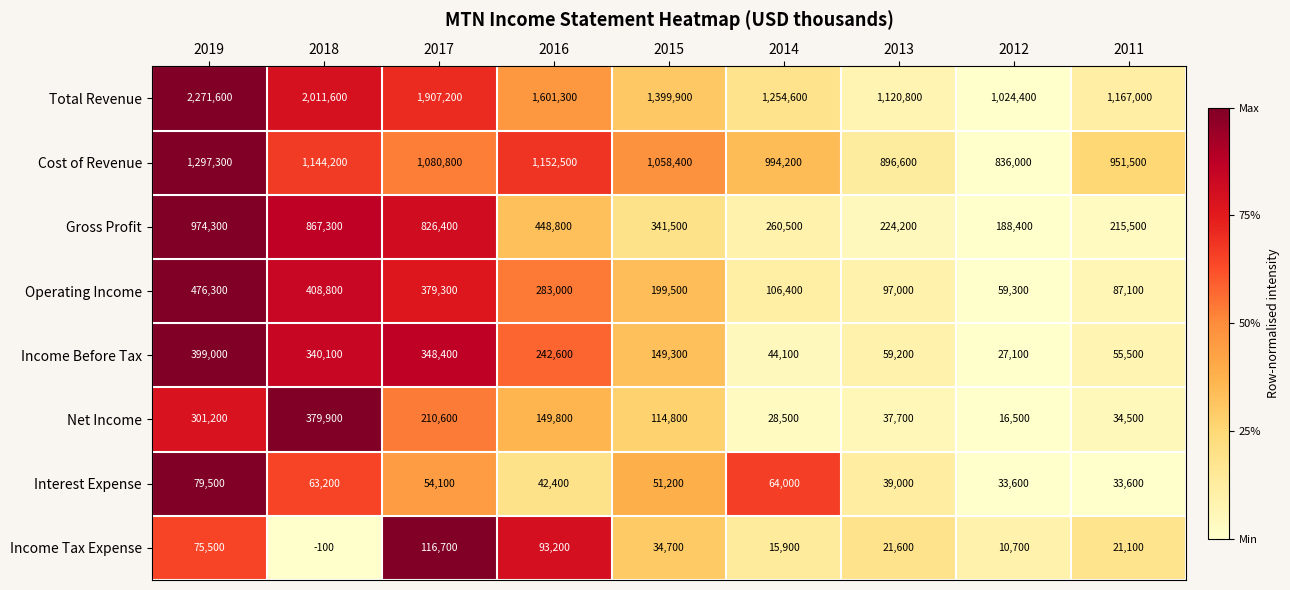

List the labels in order of Total Revenue value, smallest first.

2012, 2013, 2011, 2014, 2015, 2016, 2017, 2018, 2019